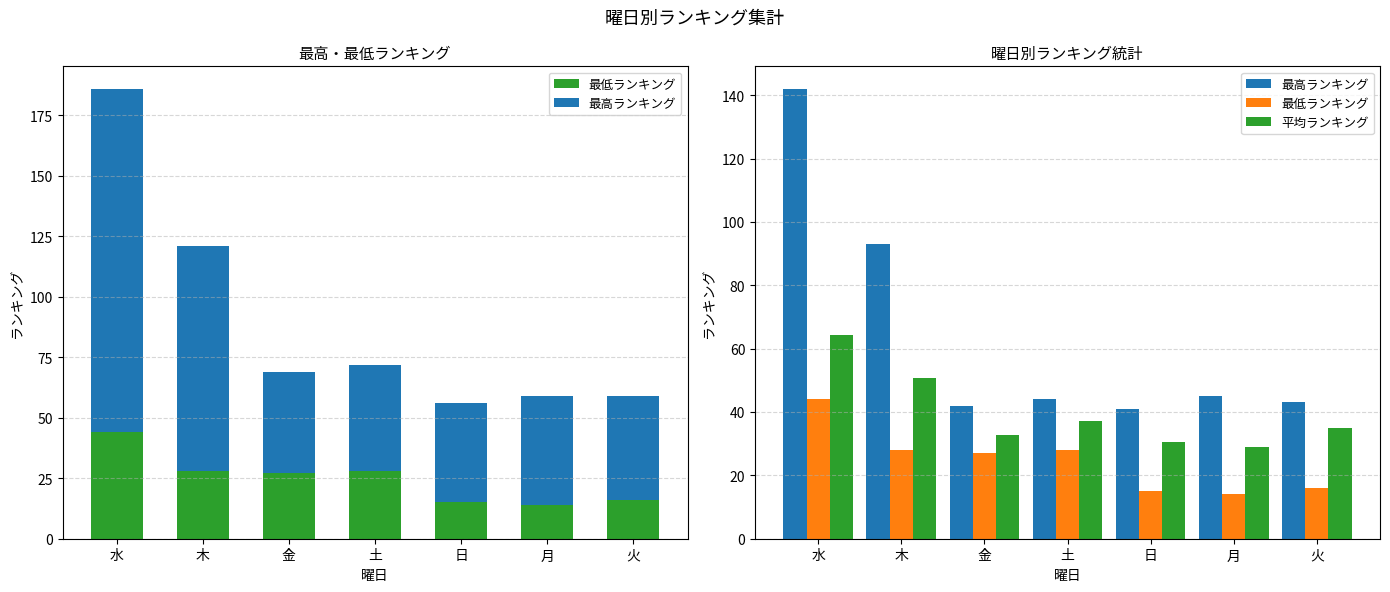

How many values in the 最低ランキング series are below 27?

3